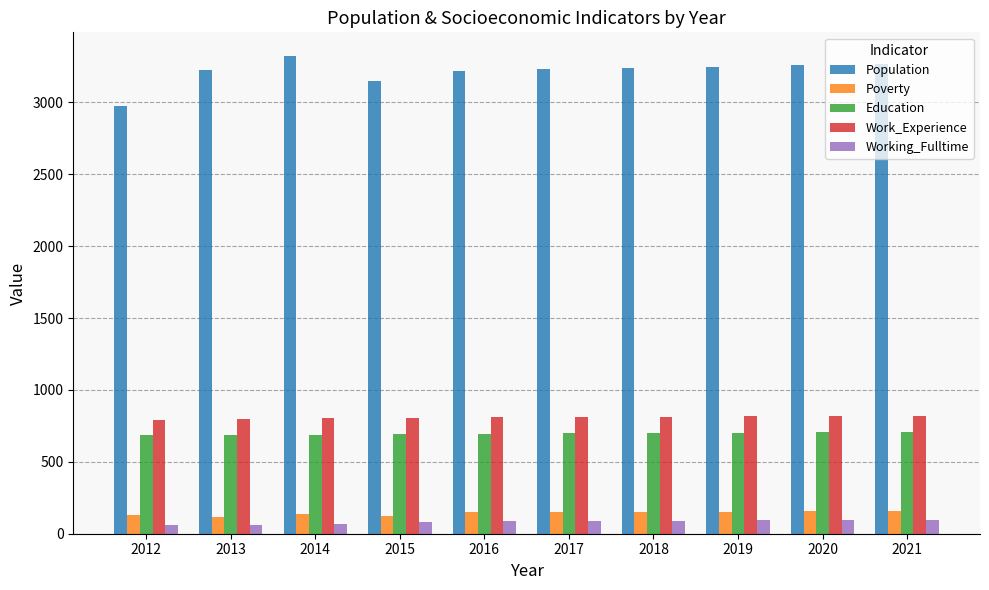

At which label does Population first exceed 3240?

2014